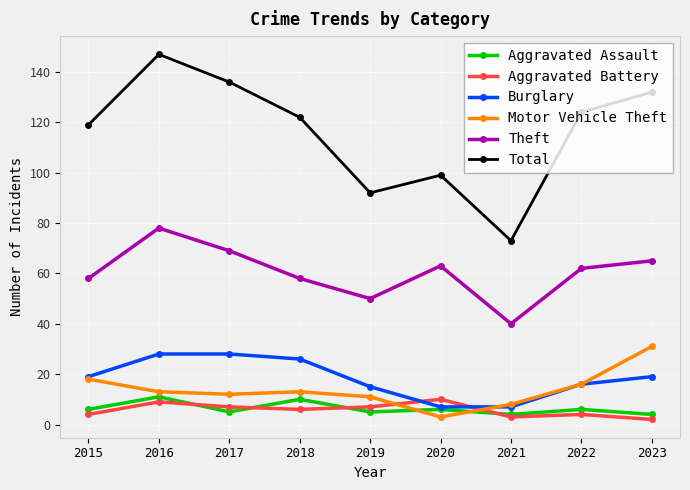

Where is Total nearest to the value 110?

2015